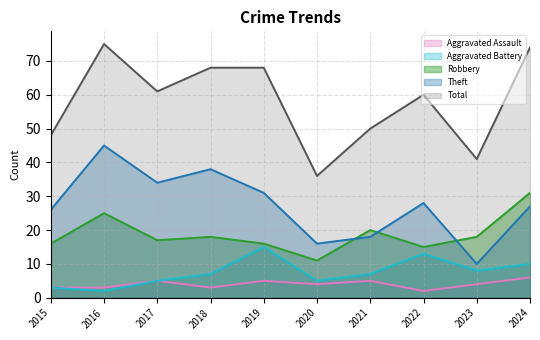

The Total series shows 41 at 2023. True or false?

True